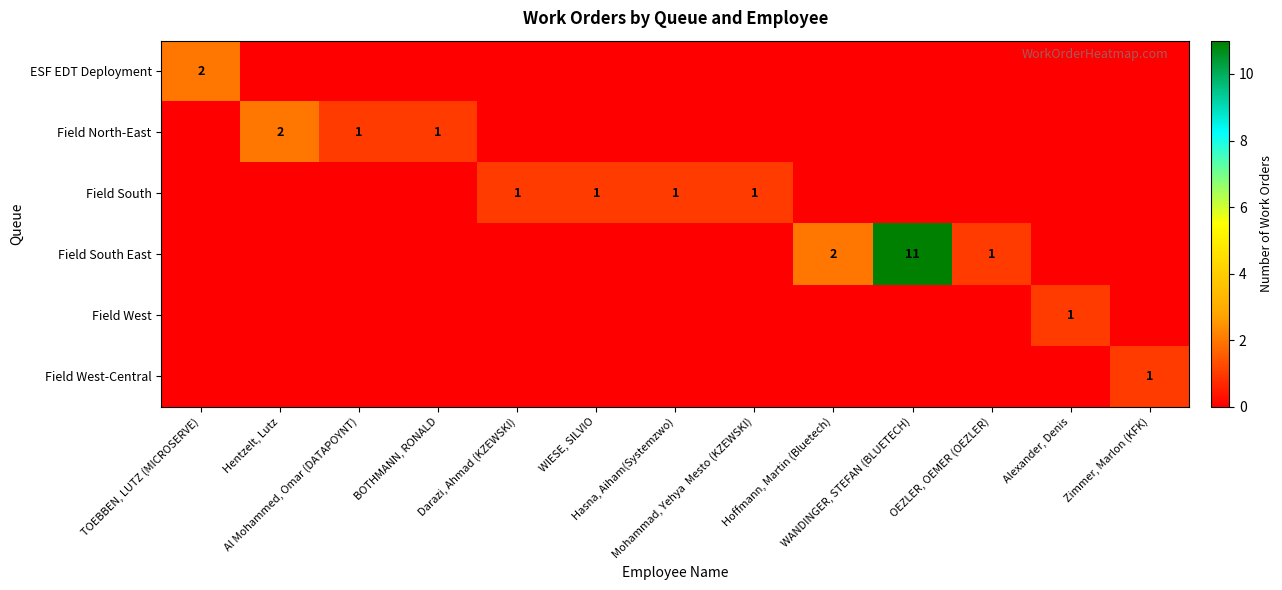

The Field West-Central series shows 0 at WIESE, SILVIO. True or false?

True